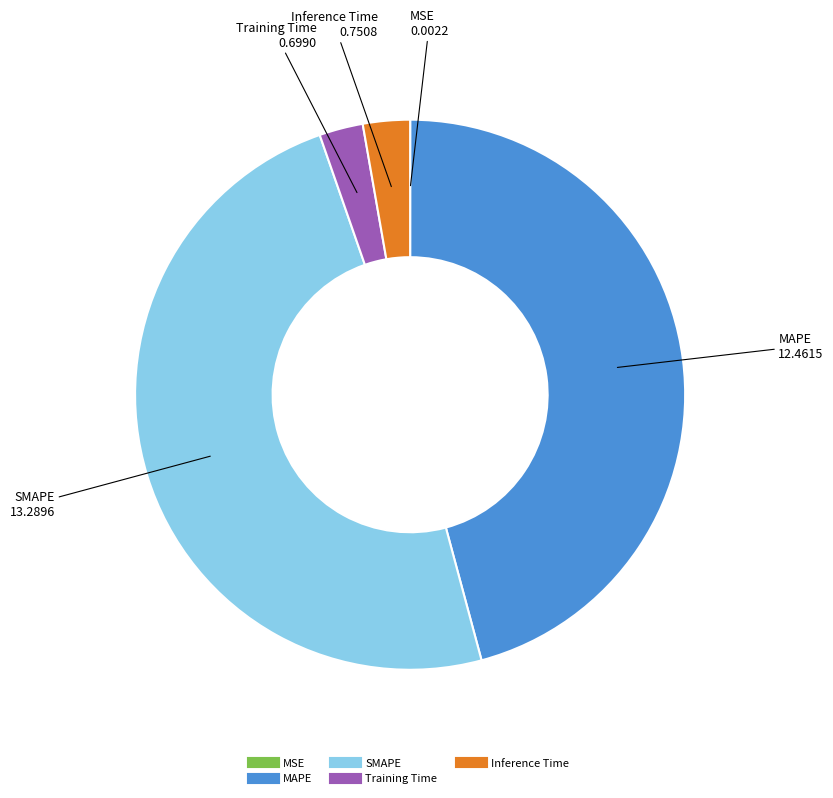

Do Inference Time and Training Time together represent more than half of the pie?

No